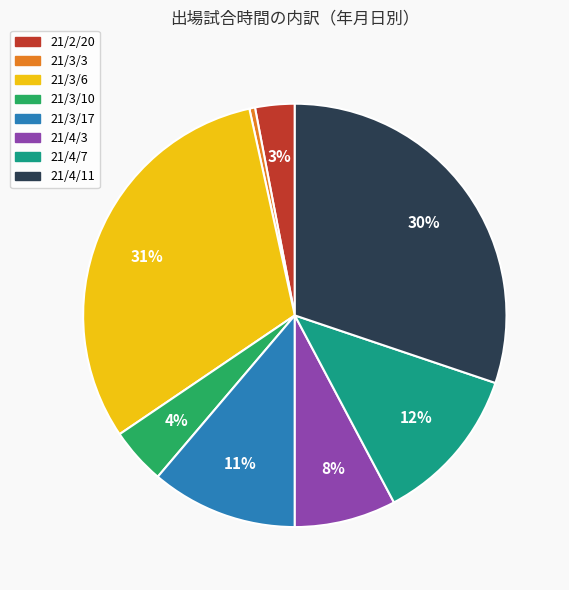

Do 21/4/3 and 21/3/6 together represent more than half of the pie?

No